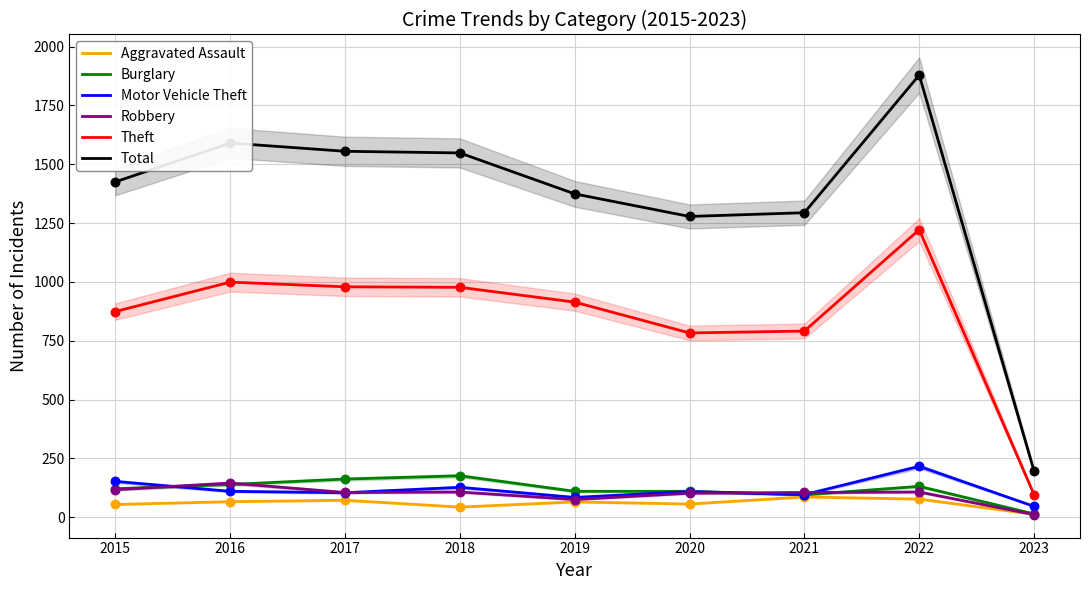

What is the total value across all series at 2018?

2978